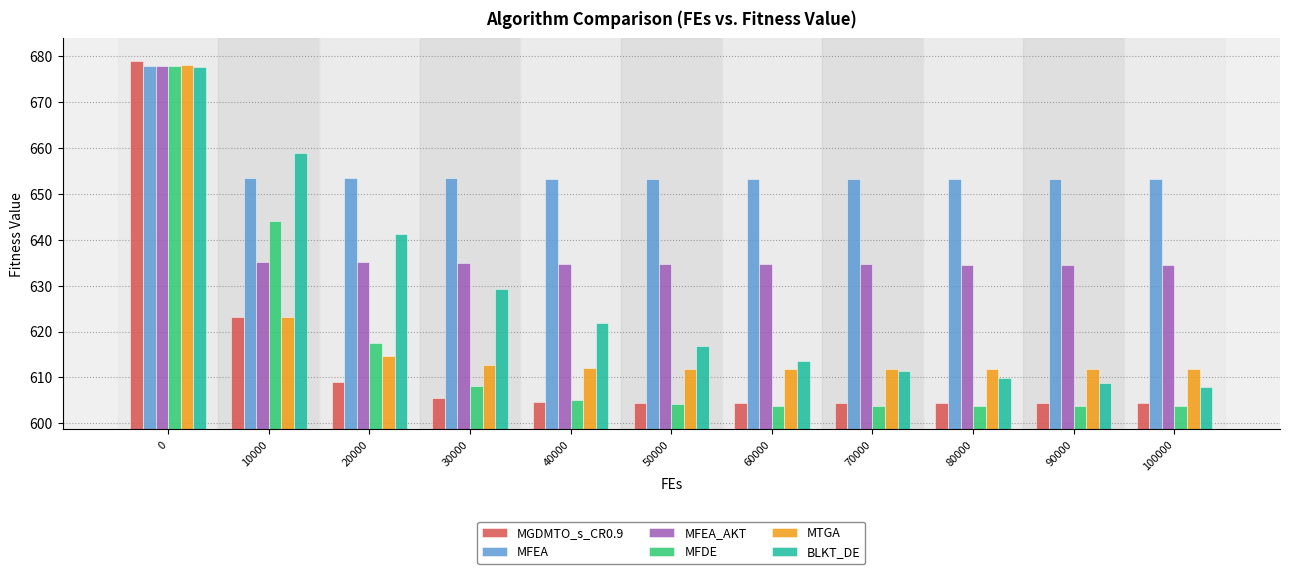

How many series are shown in this chart?

6